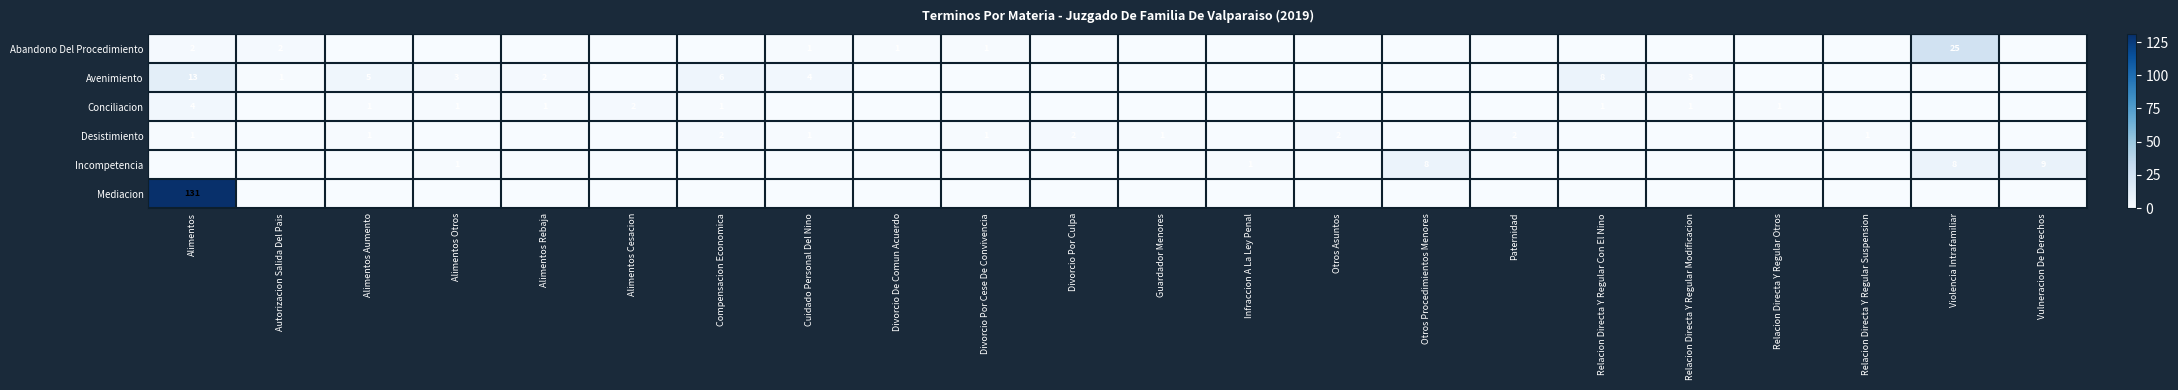

Is it true that Avenimiento equals 5 at Relacion Directa Y Regular Modificacion?

False